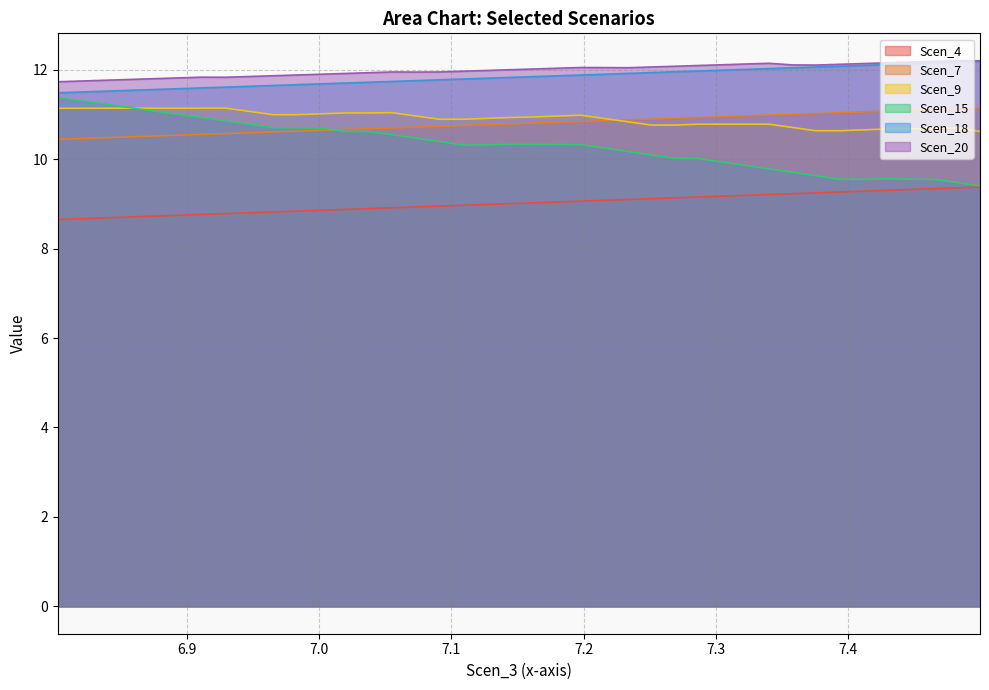

Does the chart have visible grid lines?

Yes